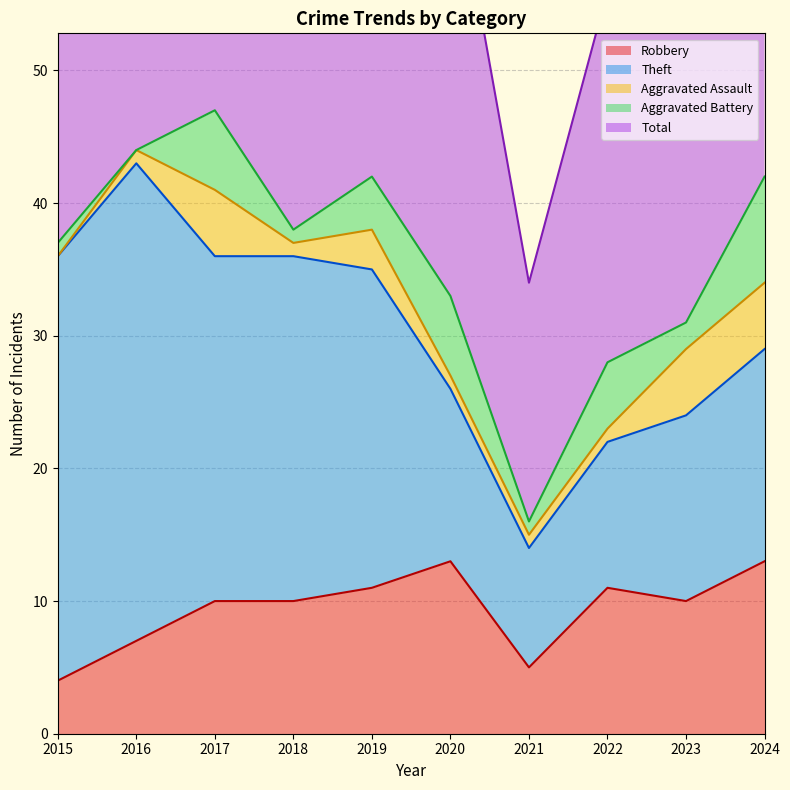

At which category does the chart reach its peak across all series?

2017